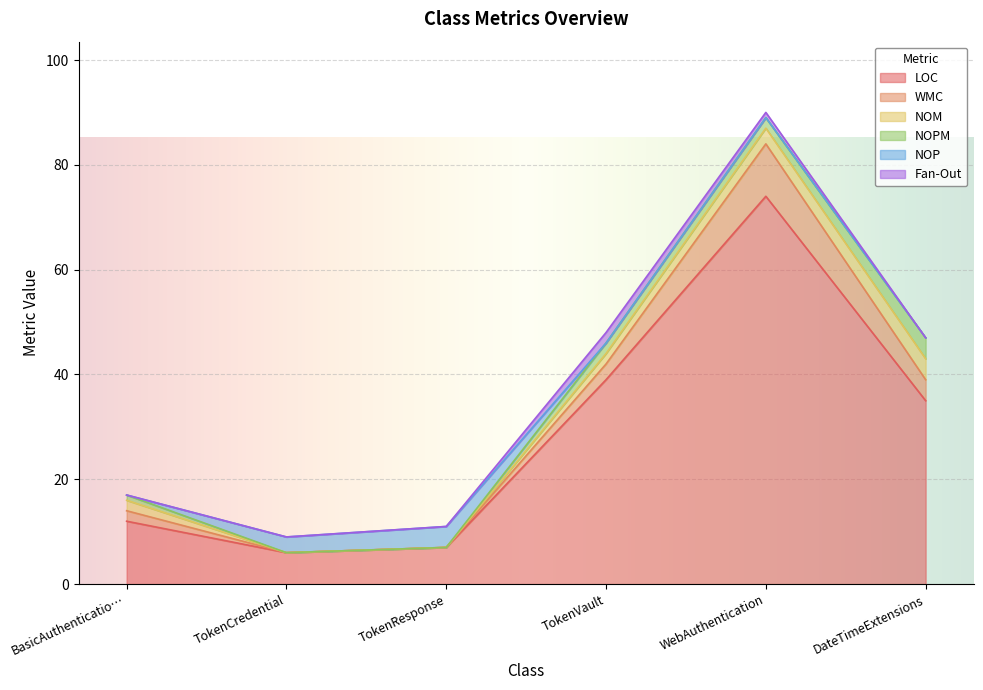

What is the average value of the NOPM series?

2